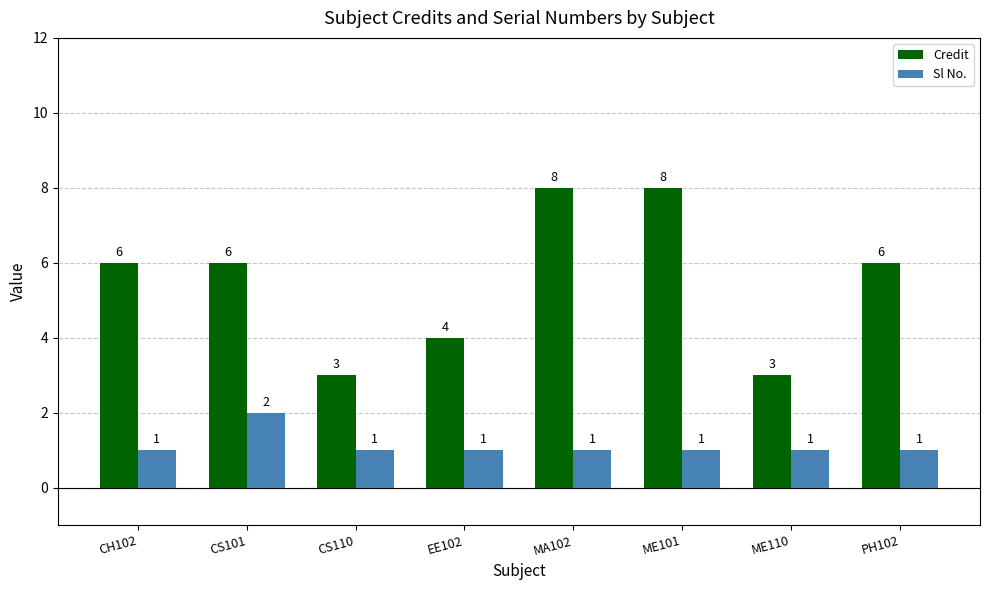

How many values in the Sl No. series exceed 1?

1